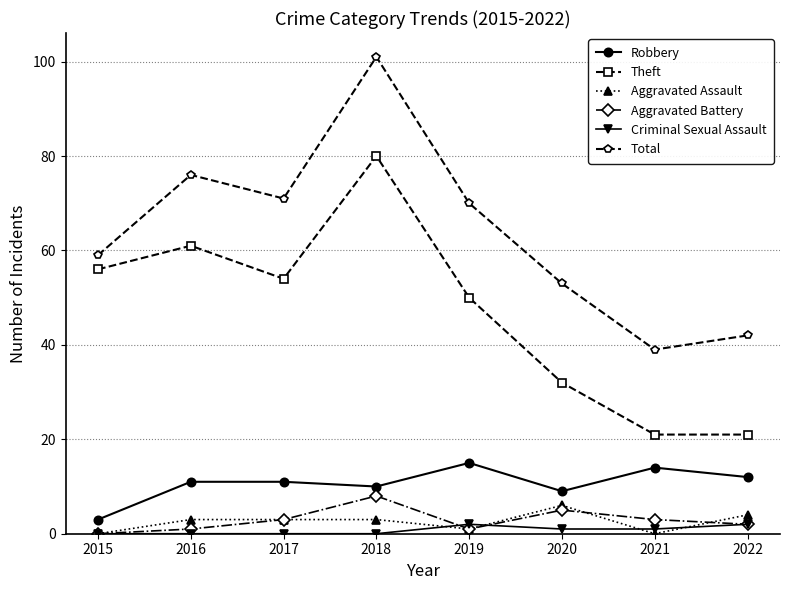

What is the value of the Theft point at the 6th from the left?

32